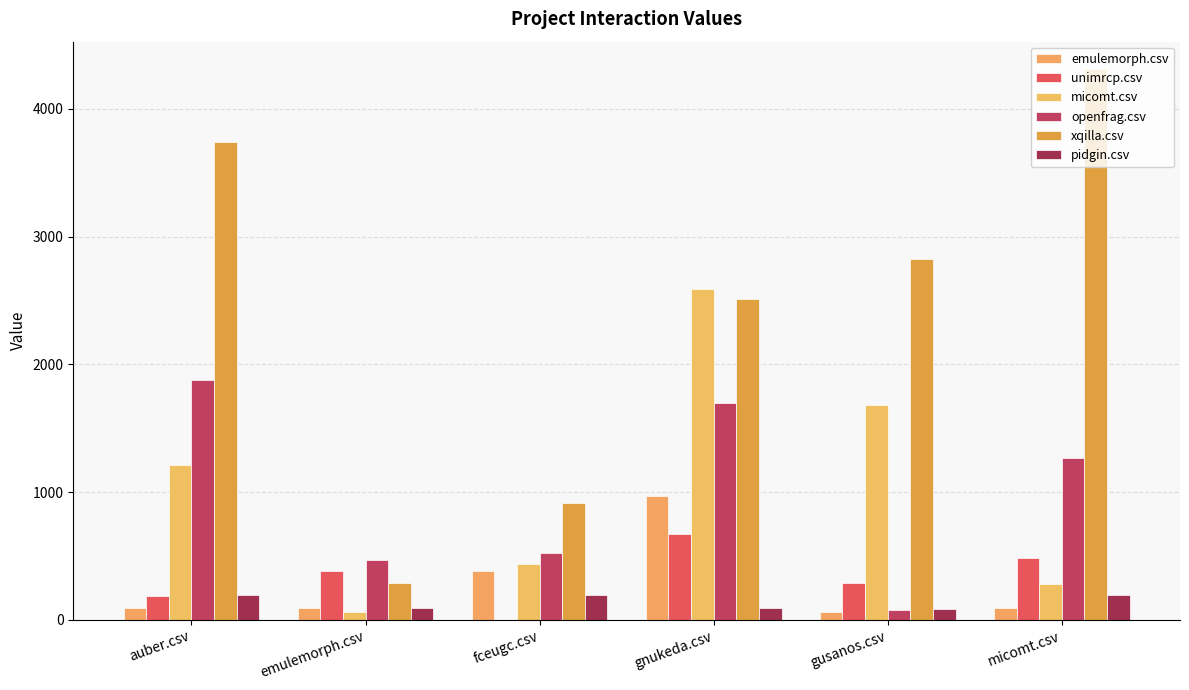

Count the xqilla.csv values in the range 912 to 3738.

4